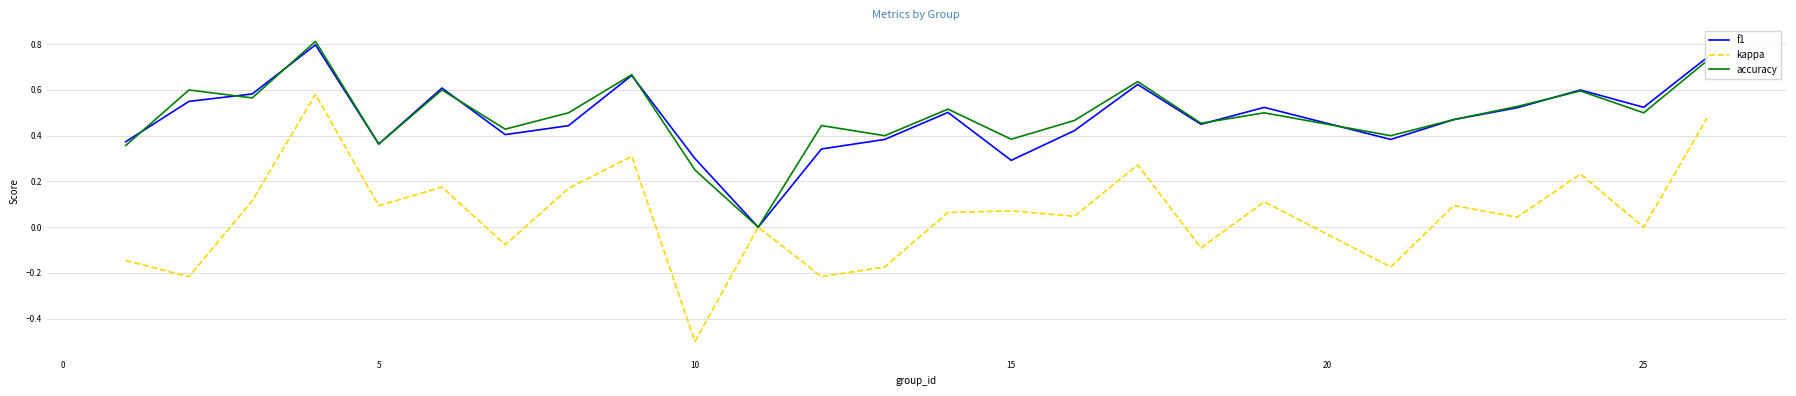

What is the highest value of the f1 series?

0.8